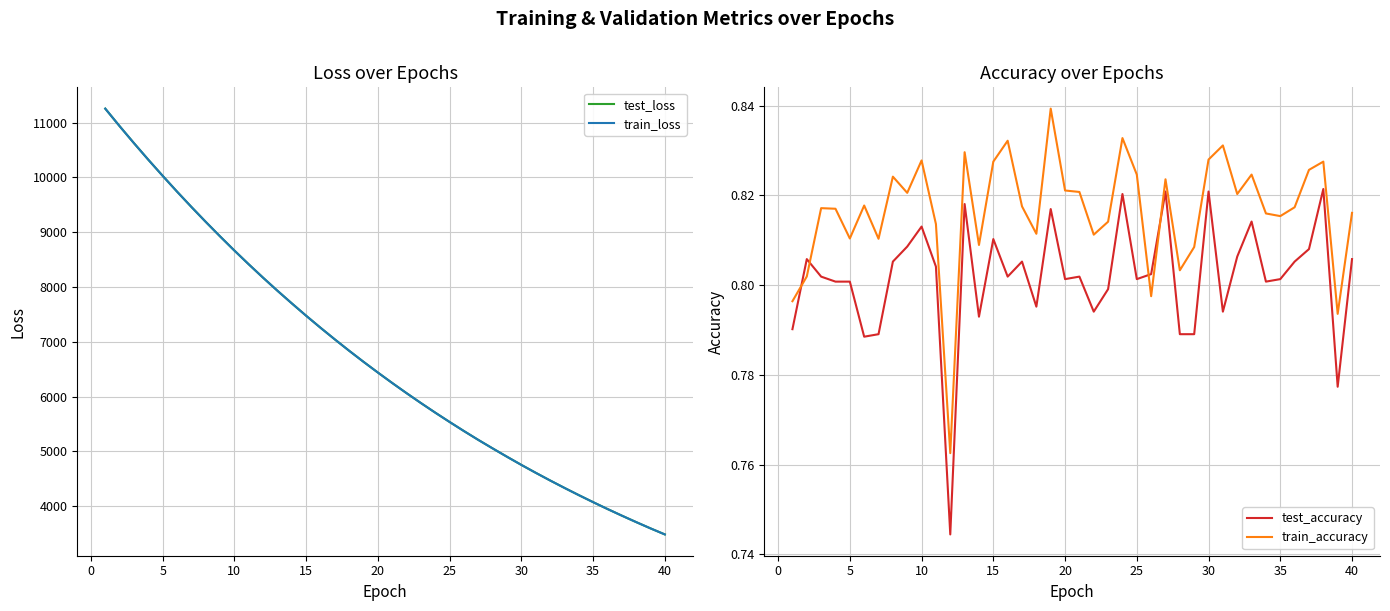

Is the value of test_loss at 25 greater than the value of train_loss at 35?

Yes